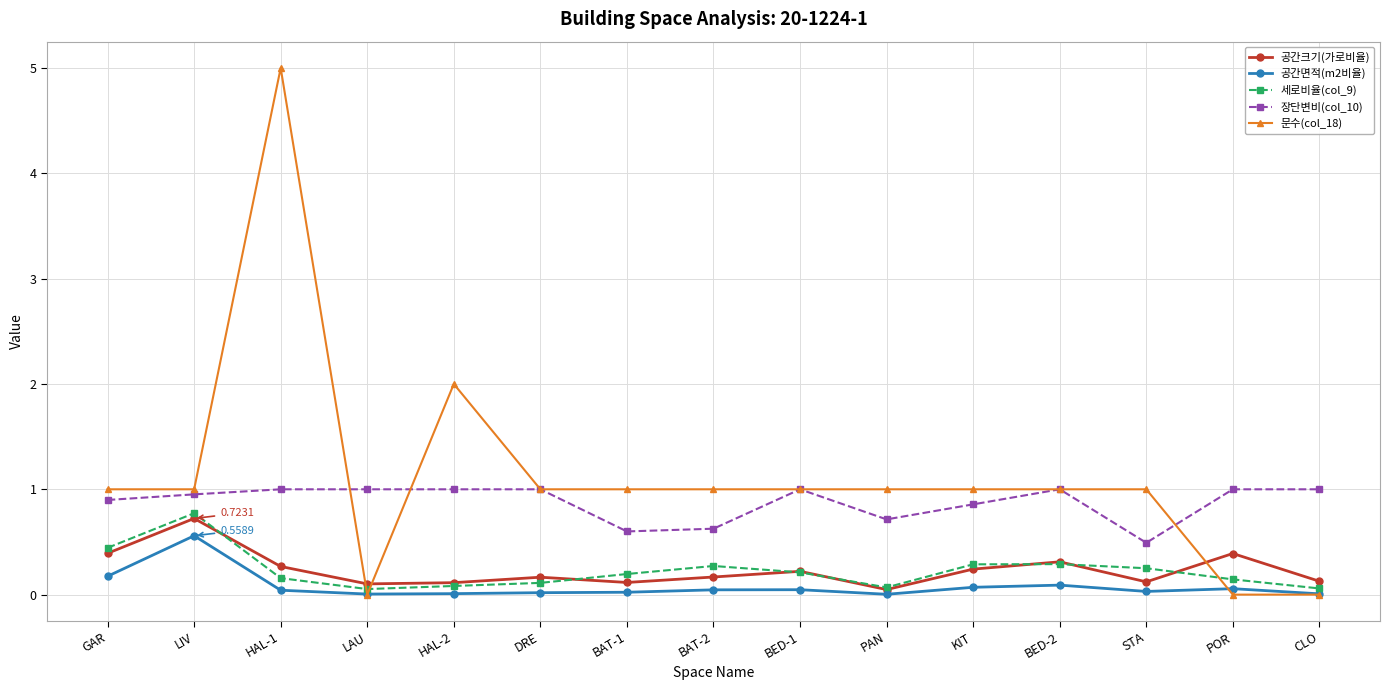

What is the sum of all 문수(col_18) values?

17.0